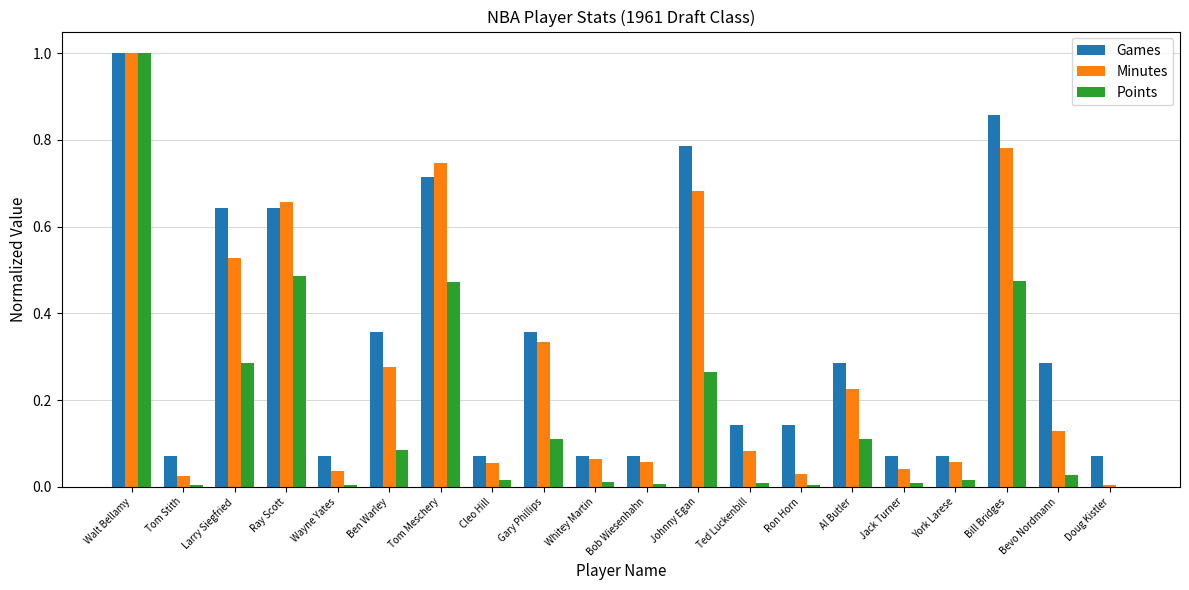

What are all the series names shown in the legend?

Games, Minutes, Points